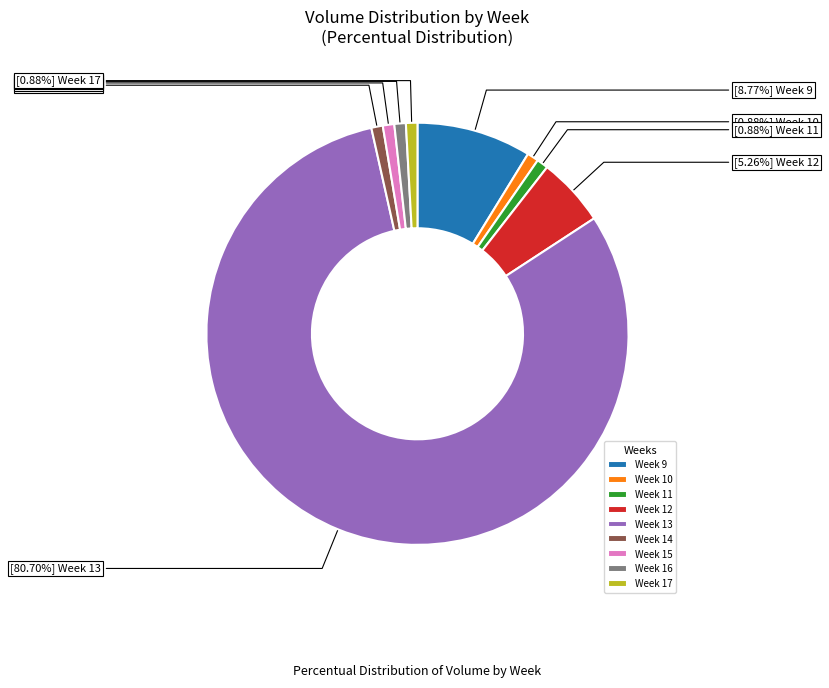

Between Week 12 and Week 9, which is larger?

Week 9